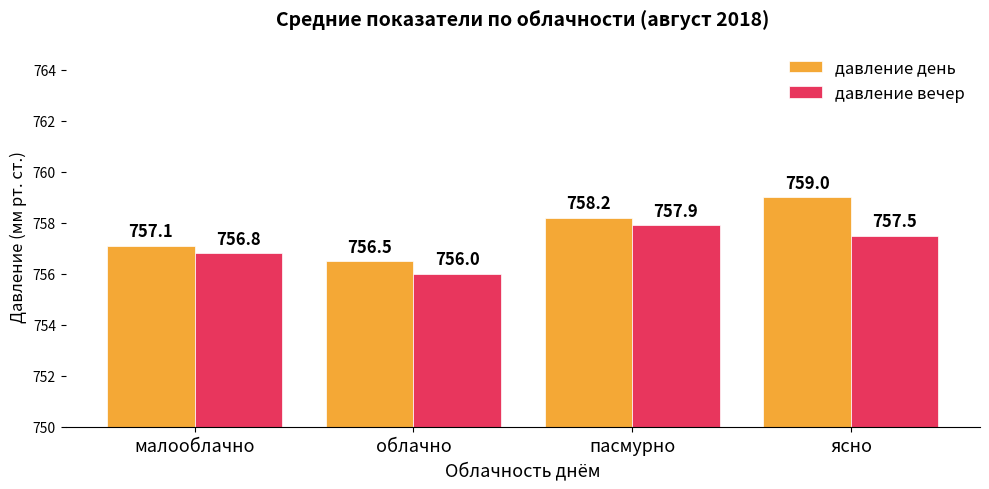

Which series has the widest spread of values?

давление день